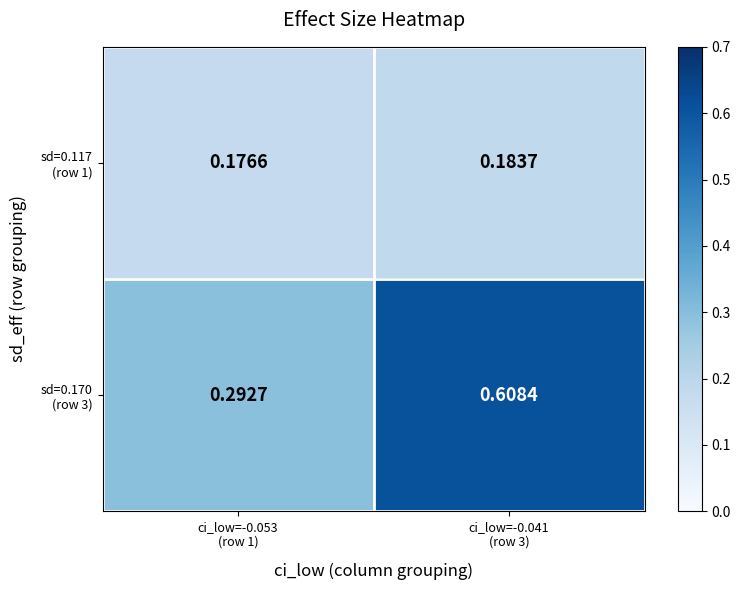

Count the number of categories in the chart.

2